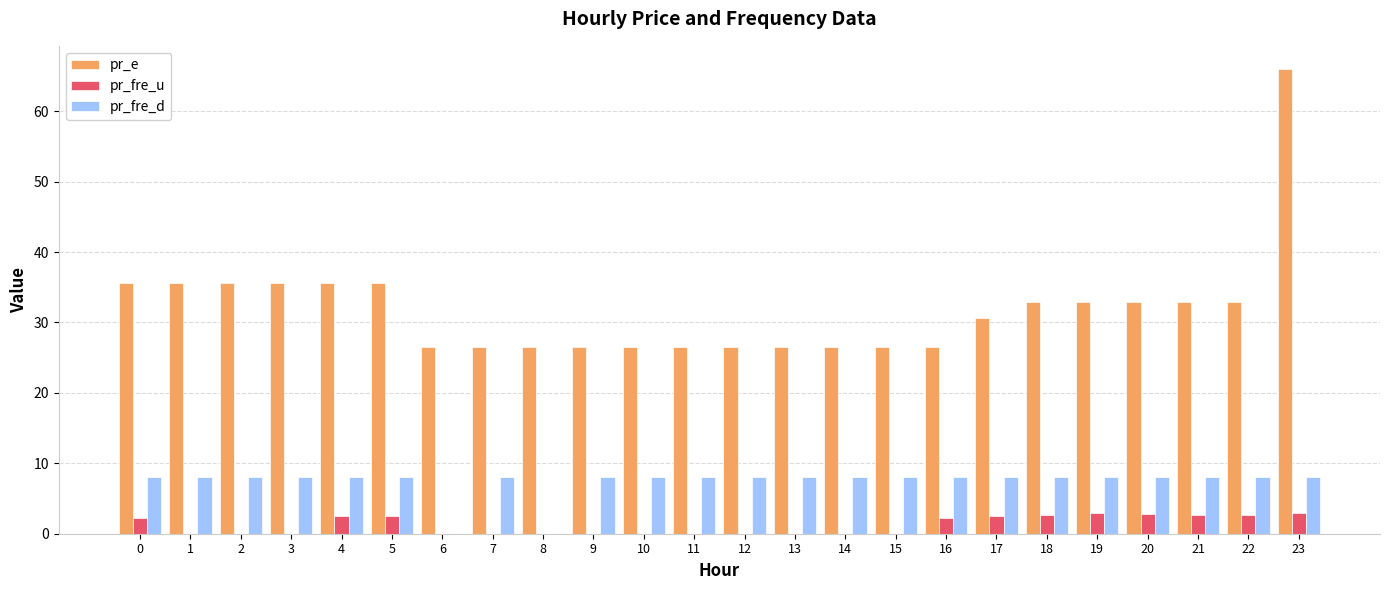

What is the sum of all pr_e values?

767.2